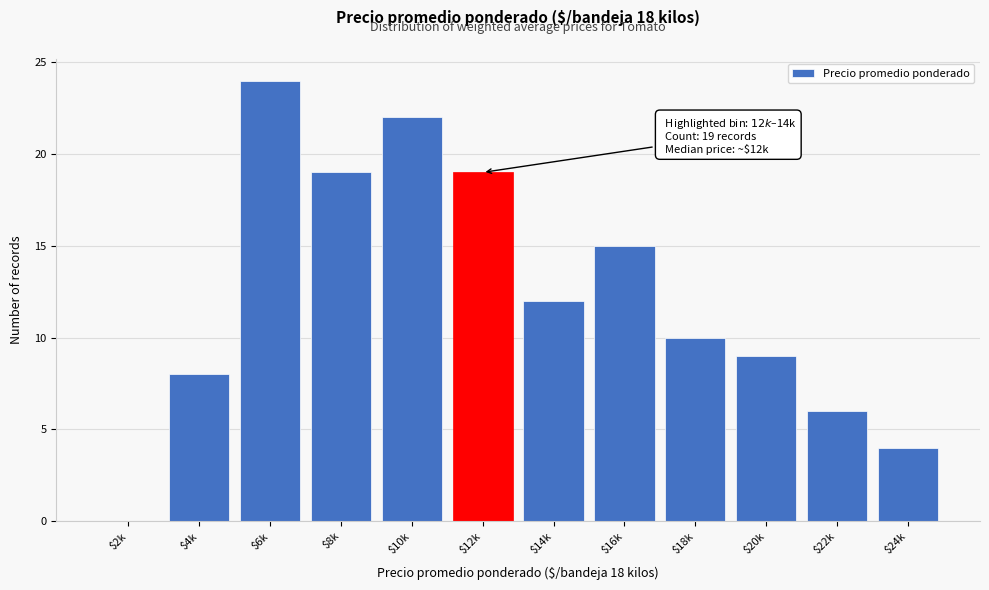

What is the sum of all values?

148